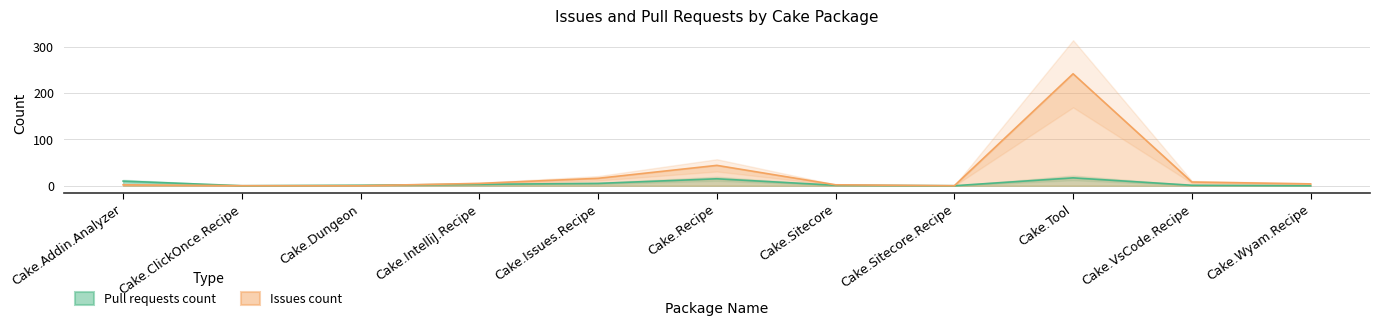

Is it true that Issues count equals 16 at Cake.Issues.Recipe?

True